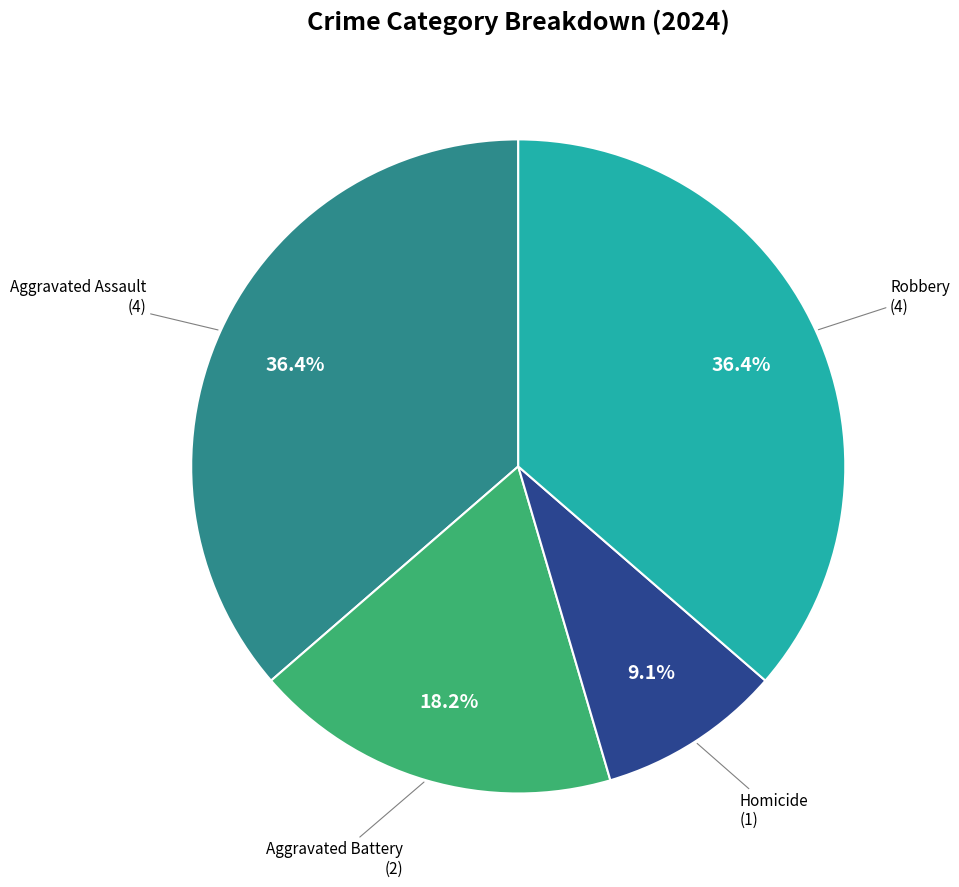

Is there a majority slice in this chart?

No